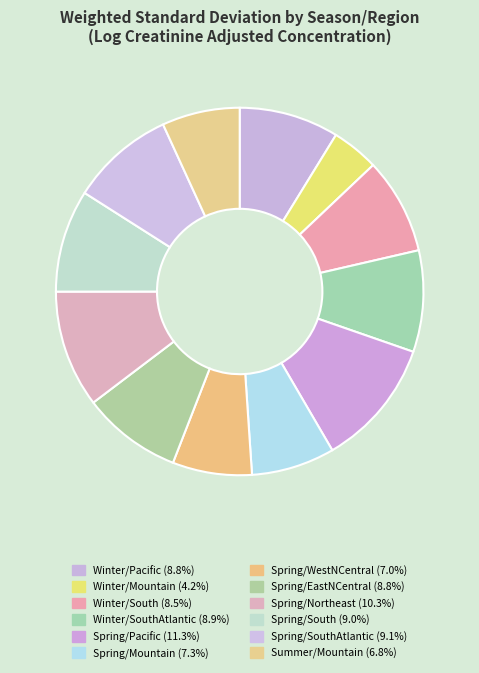

Does any single category account for the majority?

No